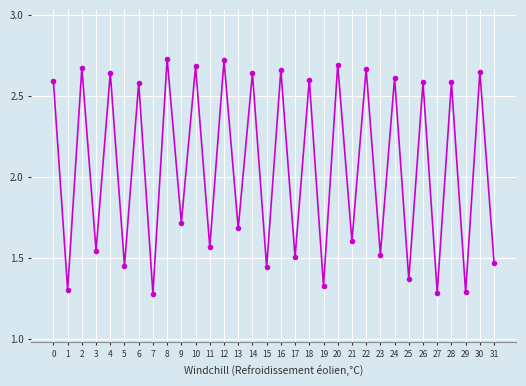

How many interior local valleys (lower than both neighbors) does the data have?

15